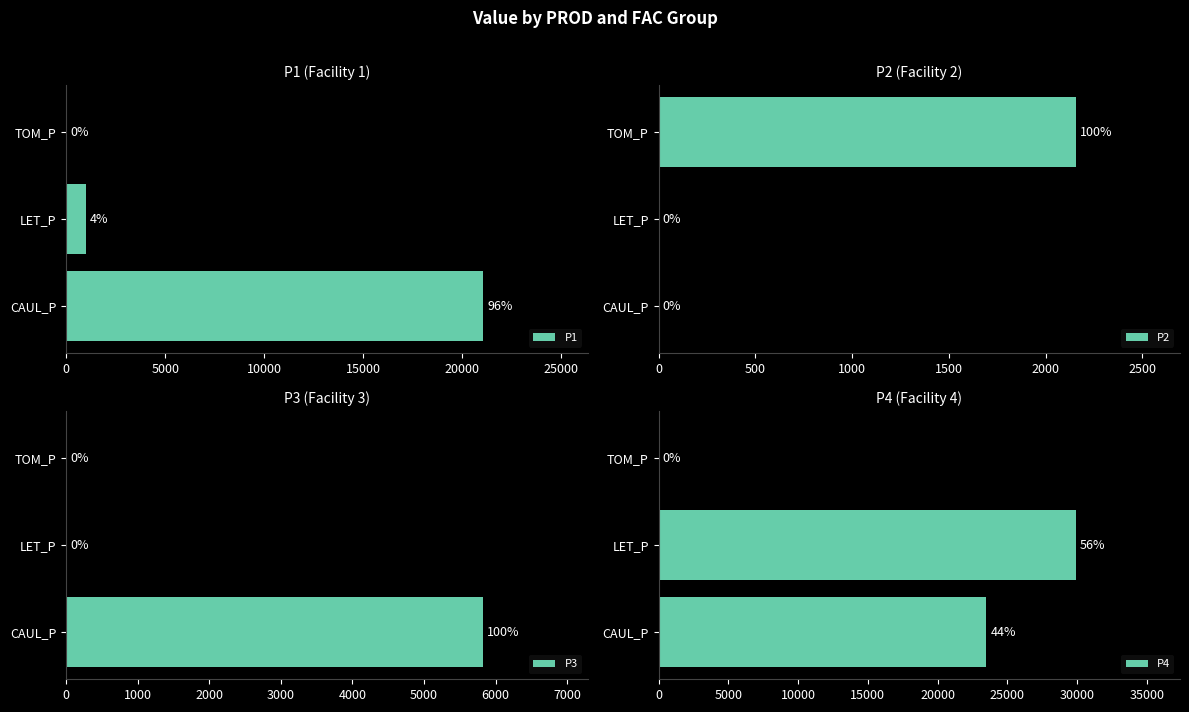

What is the approximate value of P2 at TOM_P?

2155.3